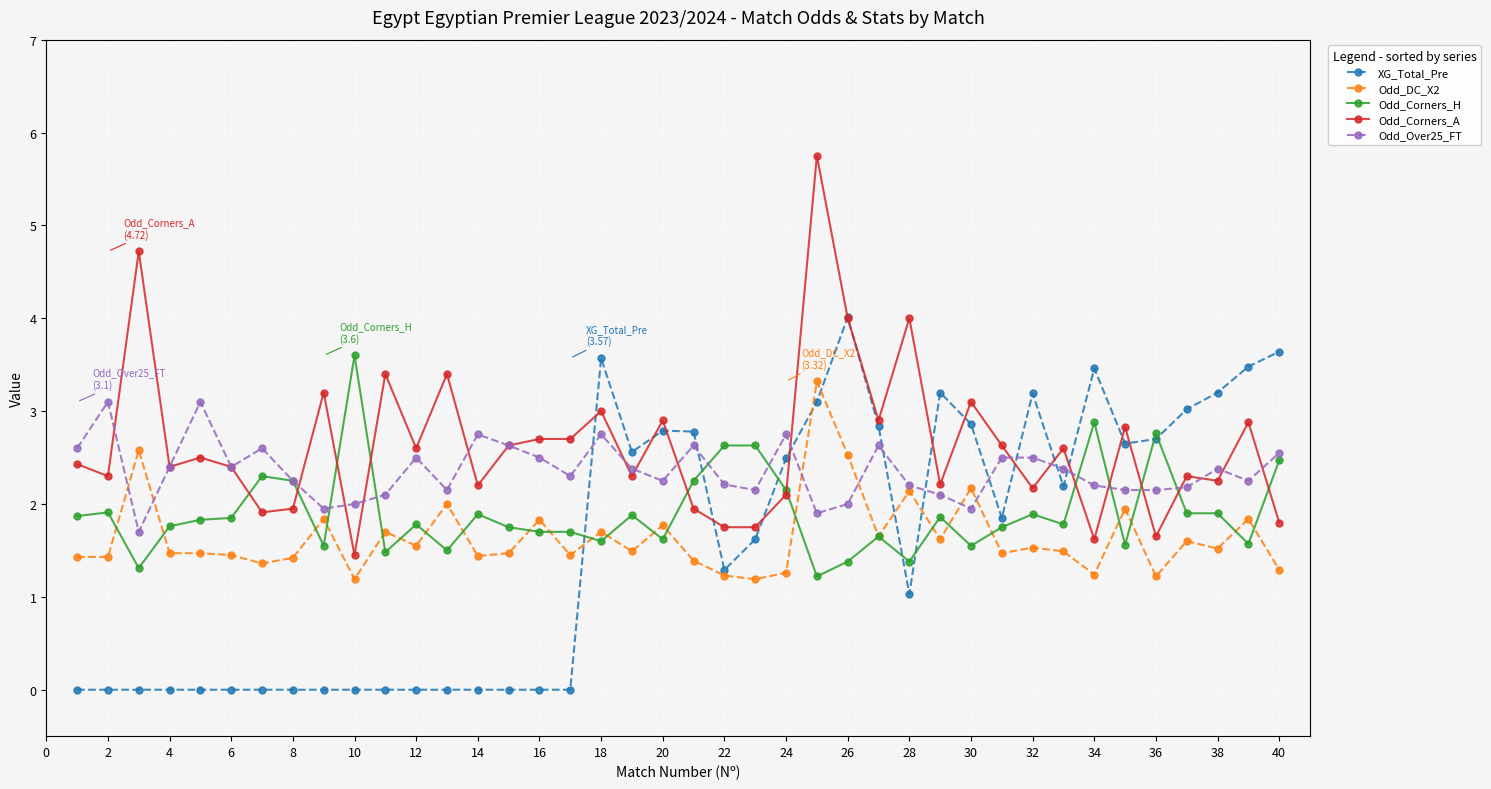

What is the minimum value for Odd_DC_X2?

1.2